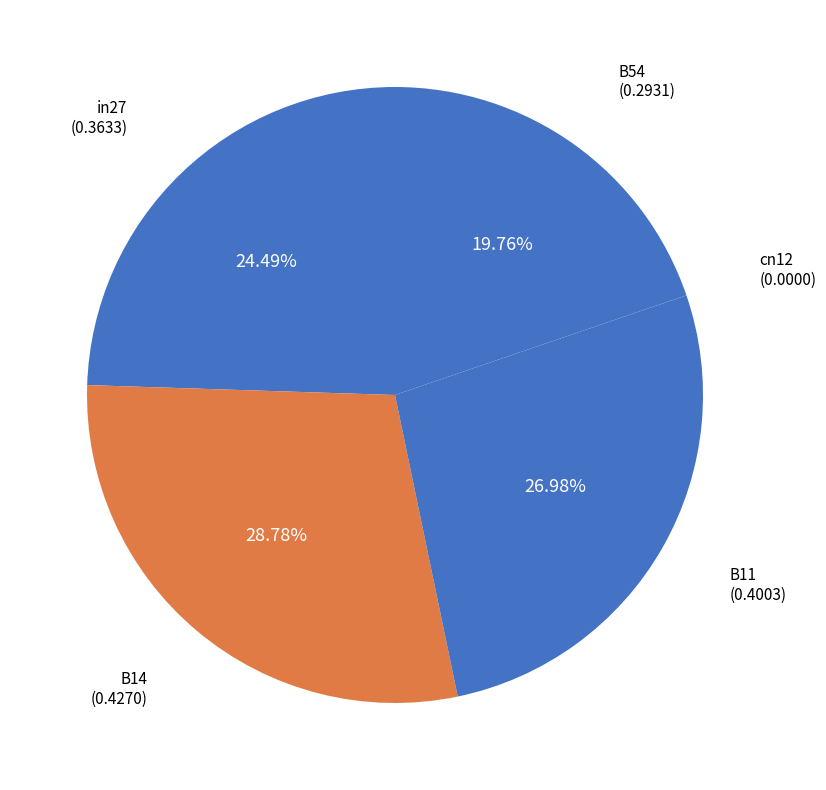

Is there a majority slice in this chart?

No